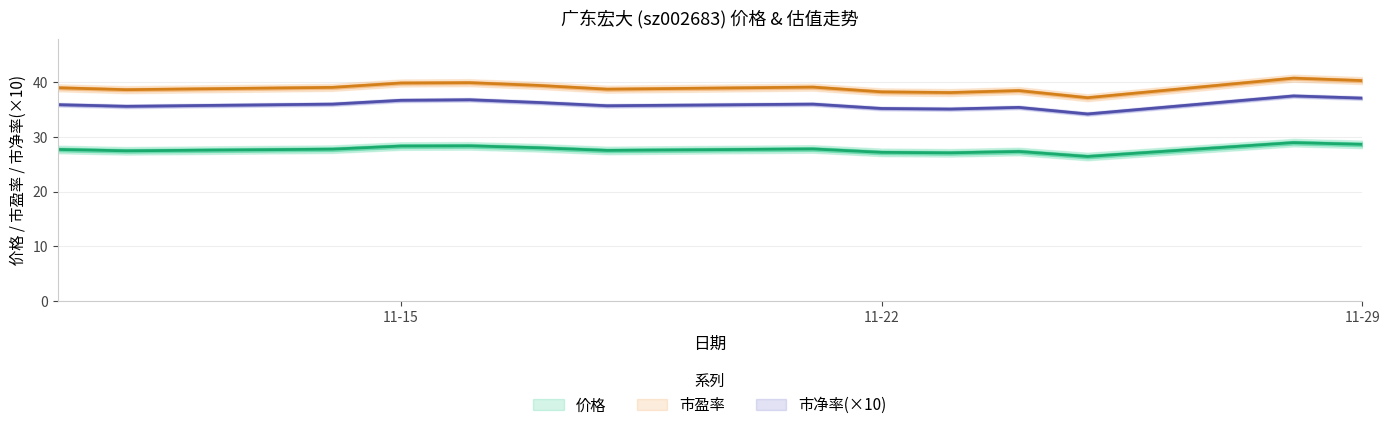

Reading left to right, list all the values displayed in this chart.

价格: 27.7	27.4	27.8	28.3	28.4	28.0	27.5	27.8	27.2	27.1	27.3	26.4	28.9	28.6
市盈率: 39.0	38.6	39.1	39.9	39.9	39.4	38.7	39.1	38.2	38.1	38.5	37.2	40.8	40.3
市净率: 35.9	35.6	36.0	36.7	36.8	36.3	35.7	36.0	35.2	35.1	35.4	34.2	37.5	37.1